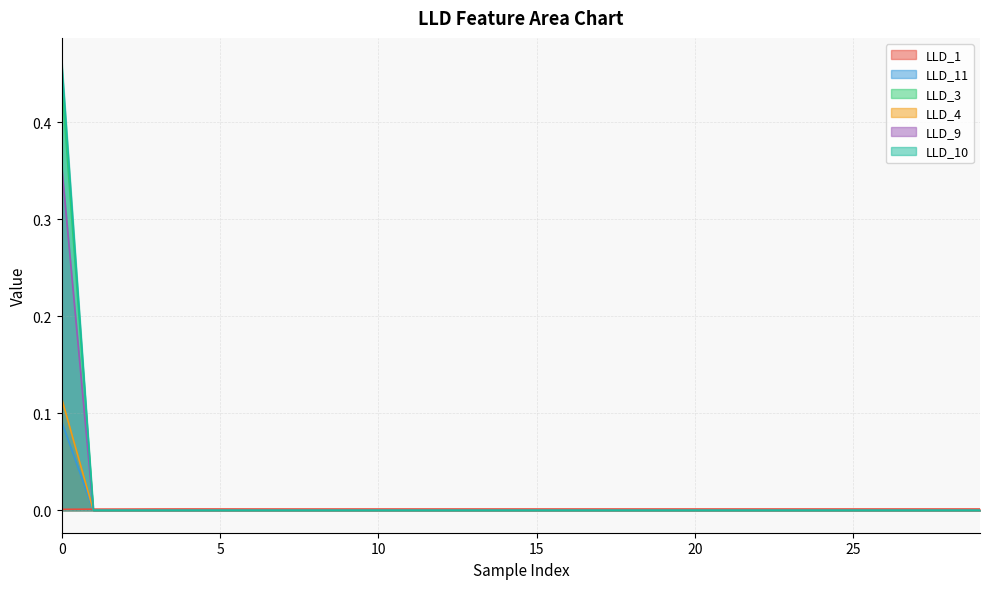

True or false: LLD_4 has more than 0 points higher than both neighbors.

False